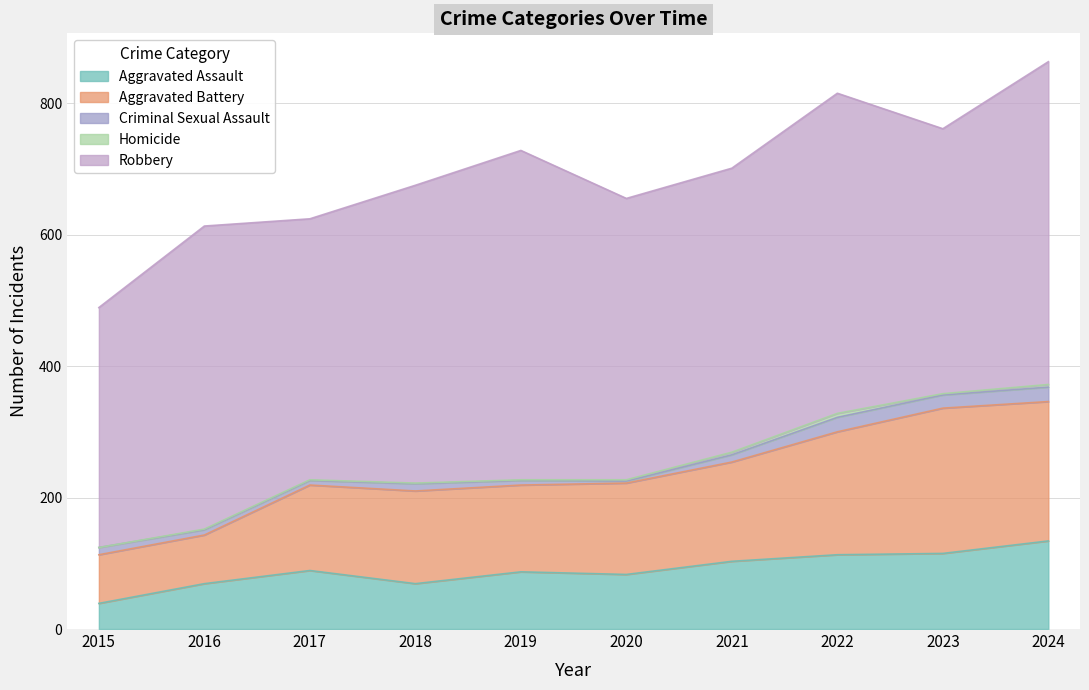

What is the maximum value shown in the chart?

501